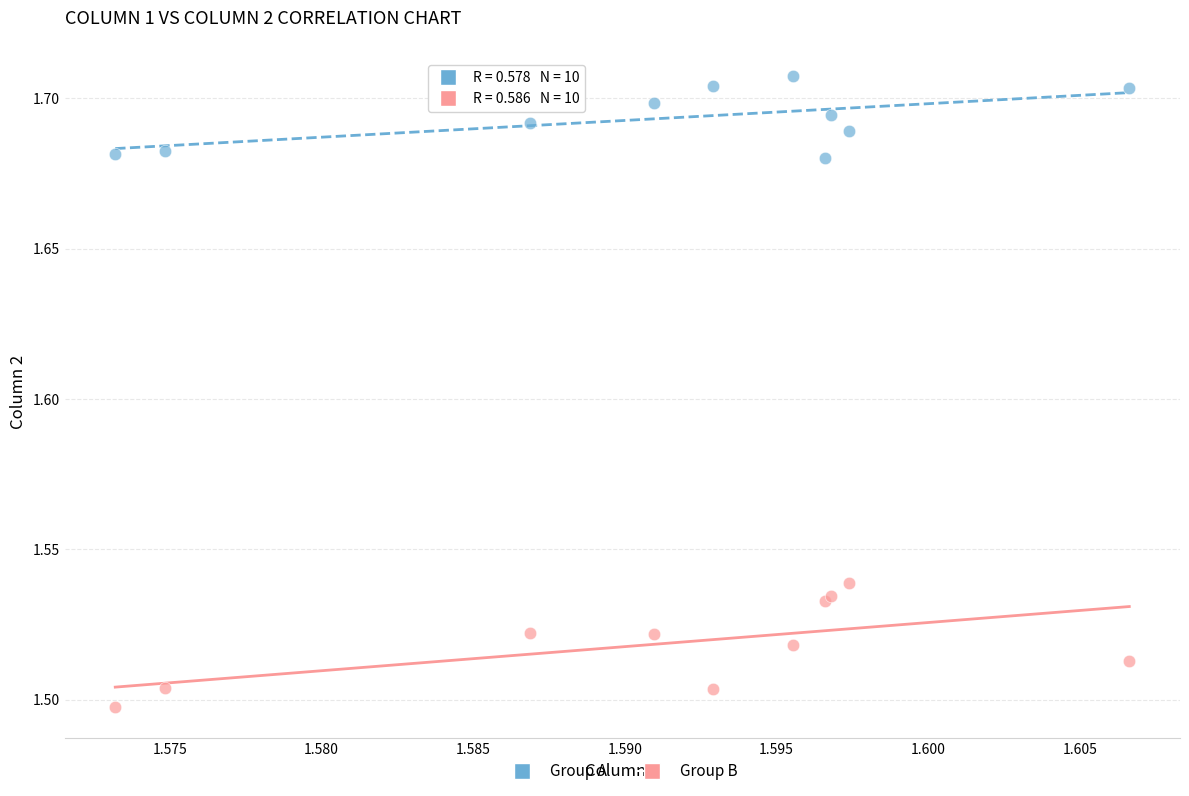

Which series reaches the minimum Y coordinate?

Group B